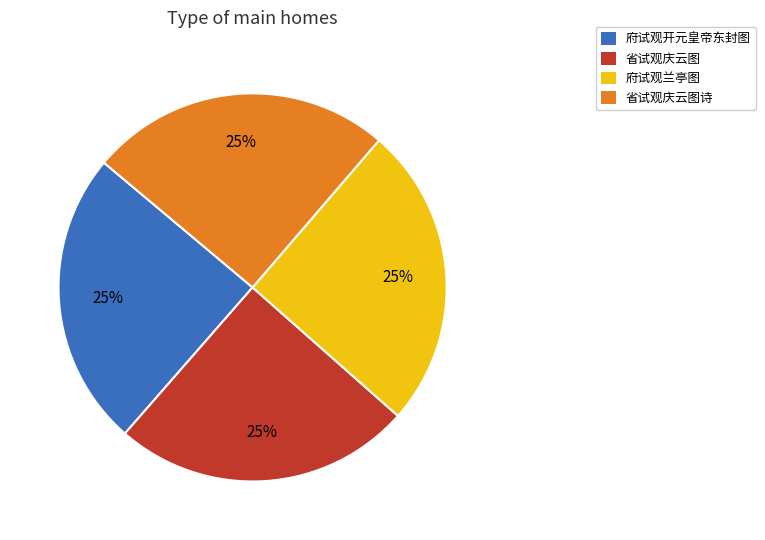

Approximately how many times larger is the value at 省试观庆云图 compared to 省试观庆云图诗?

1.0